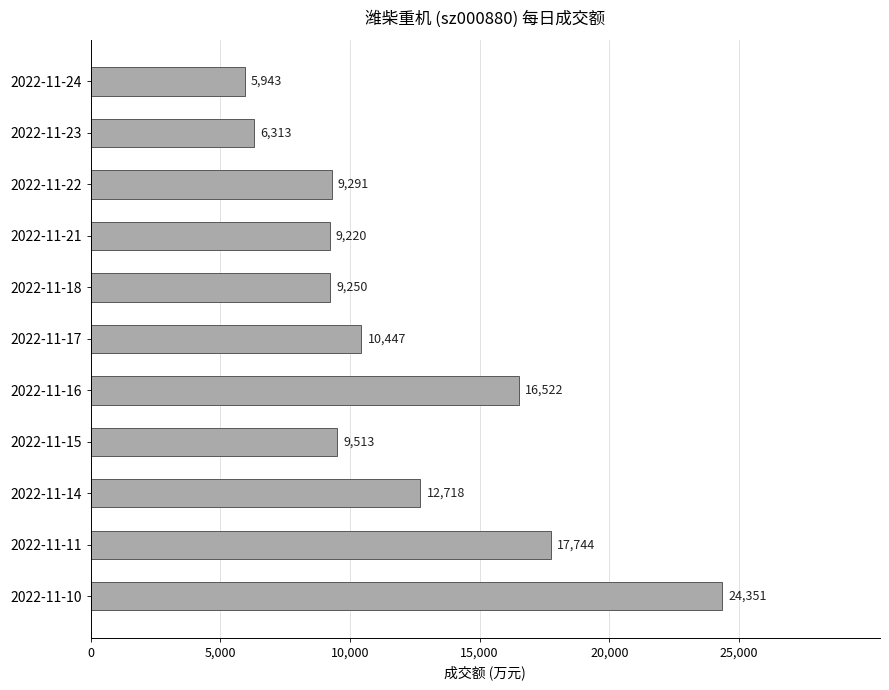

List the labels in order of value, smallest first.

2022-11-24, 2022-11-23, 2022-11-21, 2022-11-18, 2022-11-22, 2022-11-15, 2022-11-17, 2022-11-14, 2022-11-16, 2022-11-11, 2022-11-10